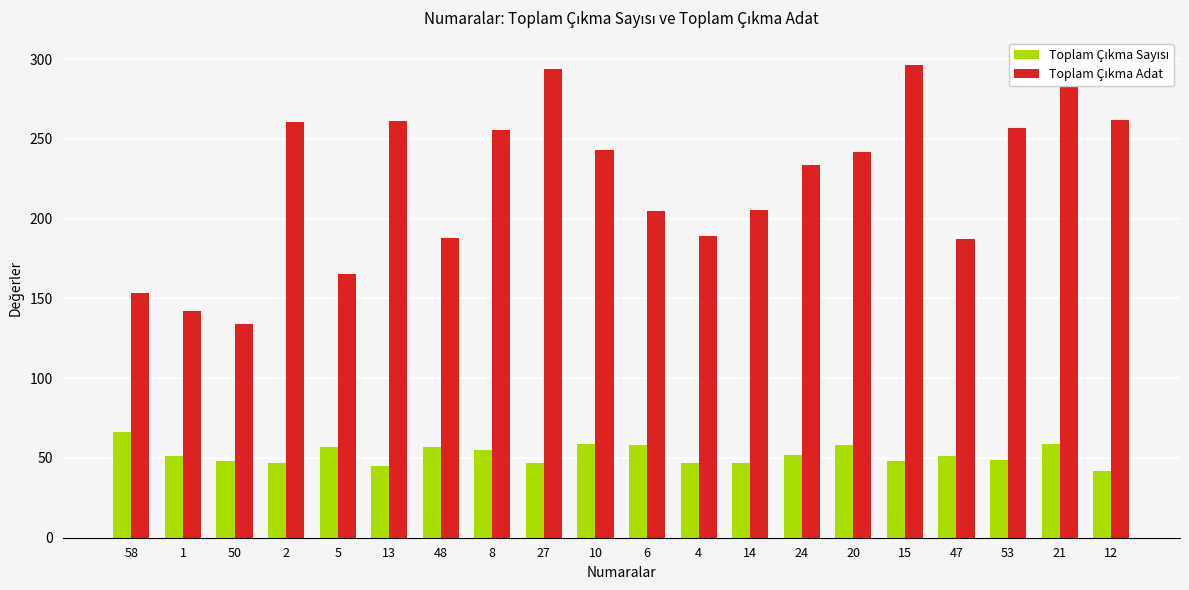

Where is Toplam Çıkma Adat nearest to the value 216?

14